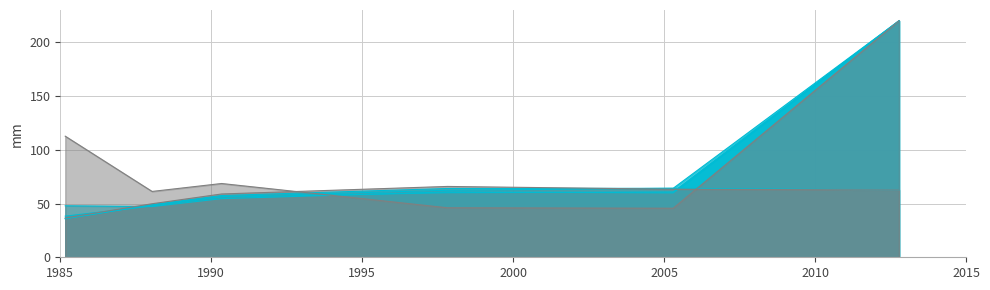

What is the spread (max minus min) of values at 0.4273972602739726?

19.8